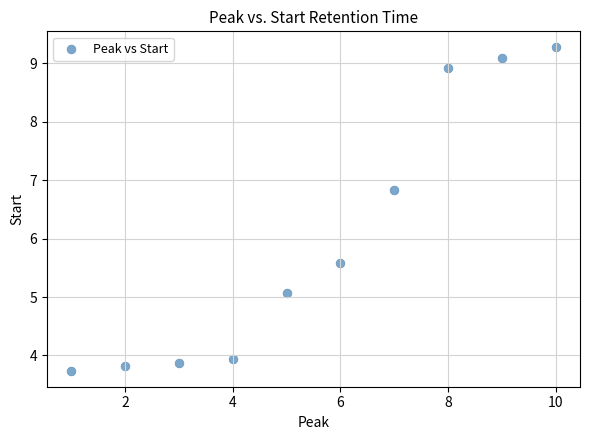

What is the range of Y values (max minus min)?

5.5